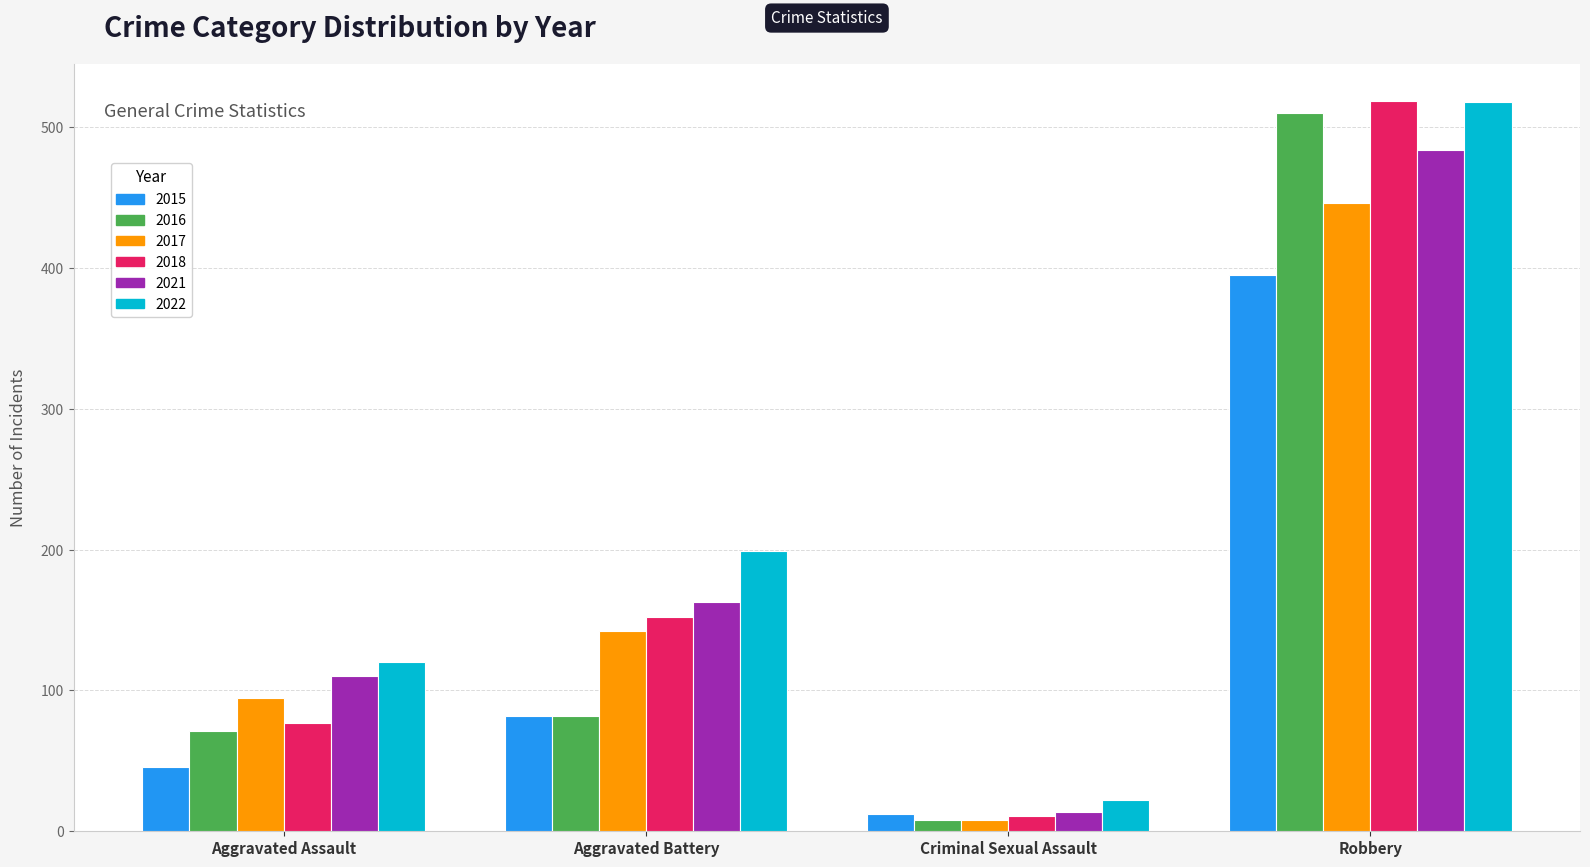

Reading left to right, extract all data points from this chart.

2015: 46	82	12	395
2016: 71	82	8	510
2017: 95	142	8	446
2018: 77	152	11	519
2021: 110	163	14	484
2022: 120	199	22	518